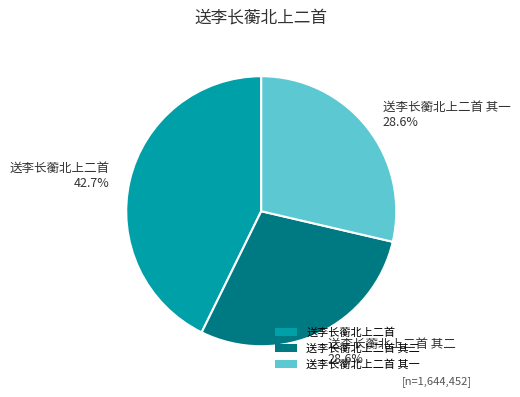

Is it true that 送李长蘅北上二首 其一 is 21% of the pie?

False